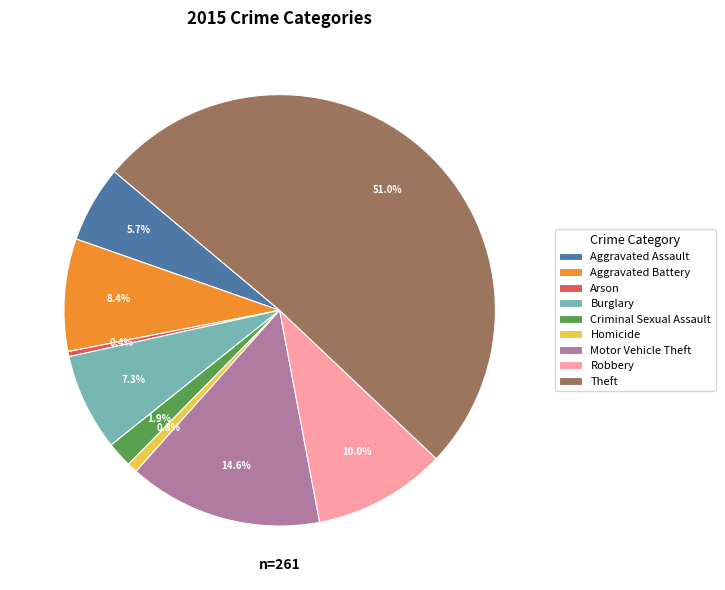

Between Criminal Sexual Assault and Aggravated Battery, which is larger?

Aggravated Battery